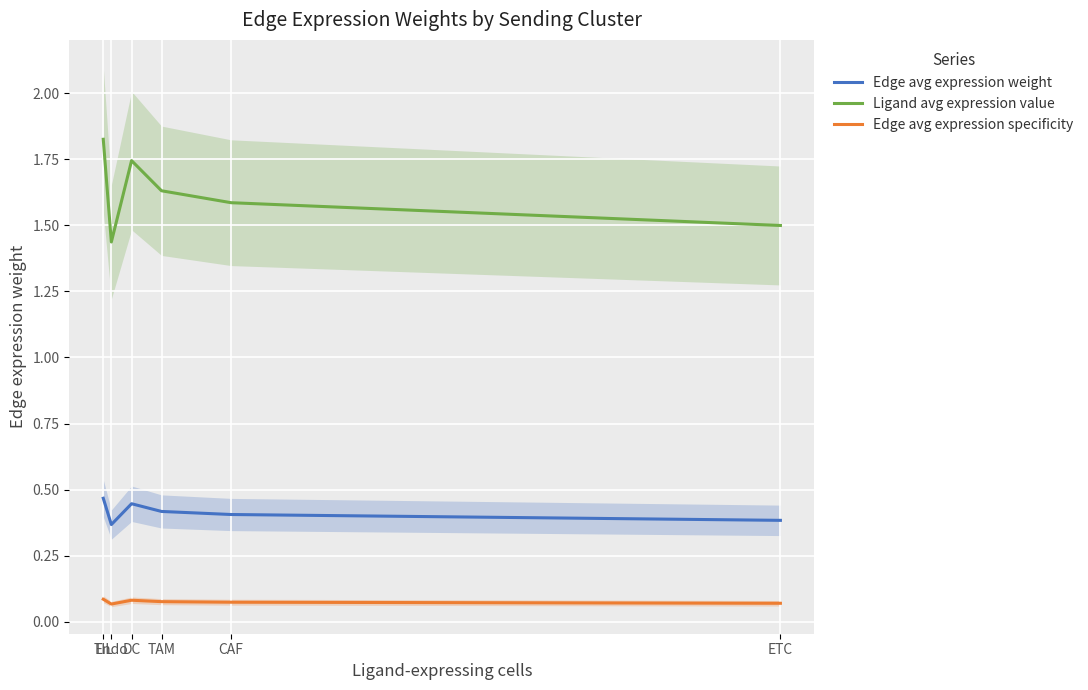

What is the label of the 4th point from the right?

DC